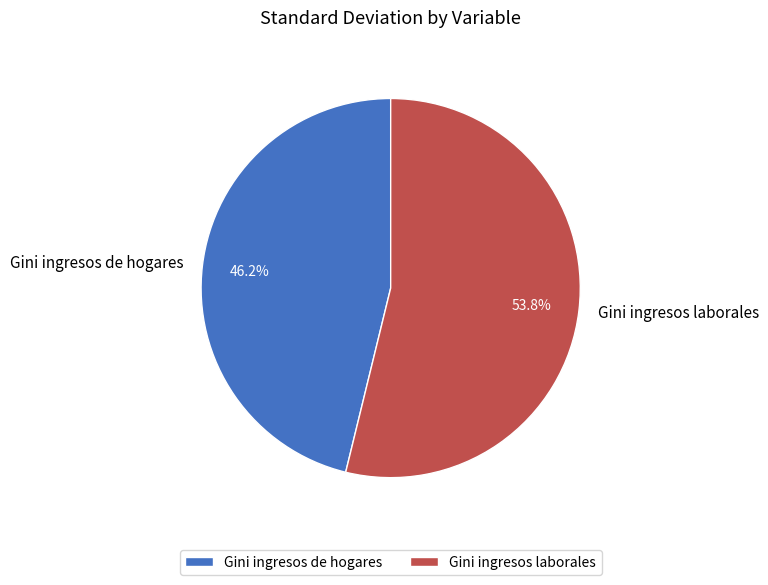

Rank the categories by value from lowest to highest.

Gini ingresos de hogares, Gini ingresos laborales